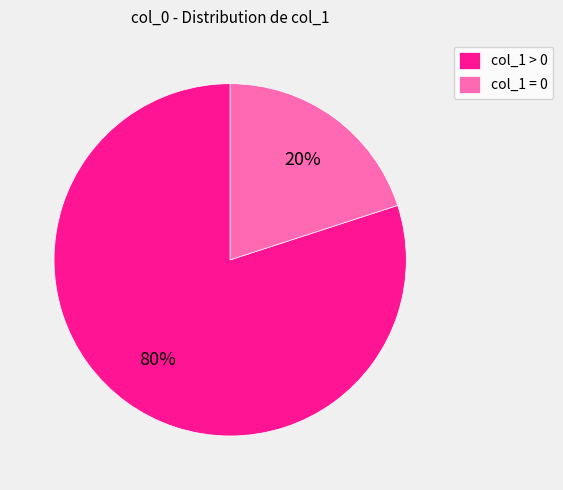

Approximately how many times larger is the value at col_1 > 0 compared to col_1 = 0?

4.0